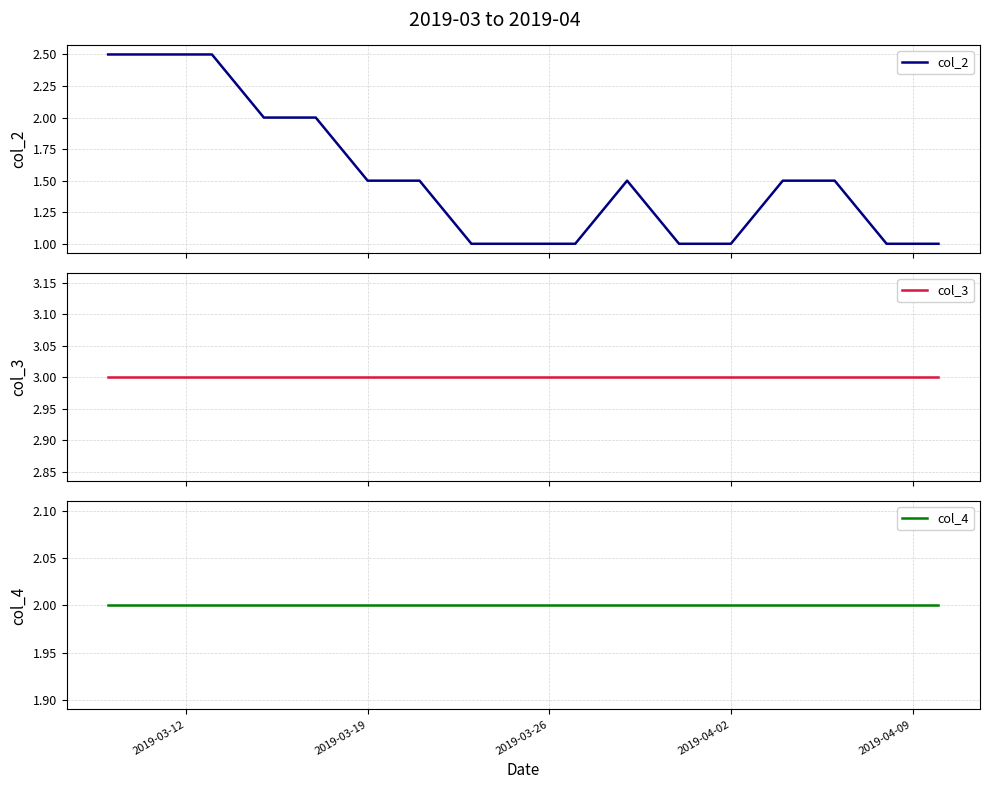

Is the value of col_2 at 2019-03-26 greater than the value of col_3 at 2019-03-12?

No